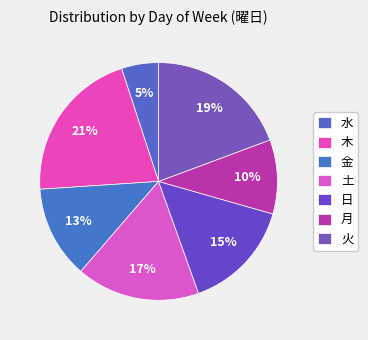

Is there any slice that represents more than half of the pie?

No